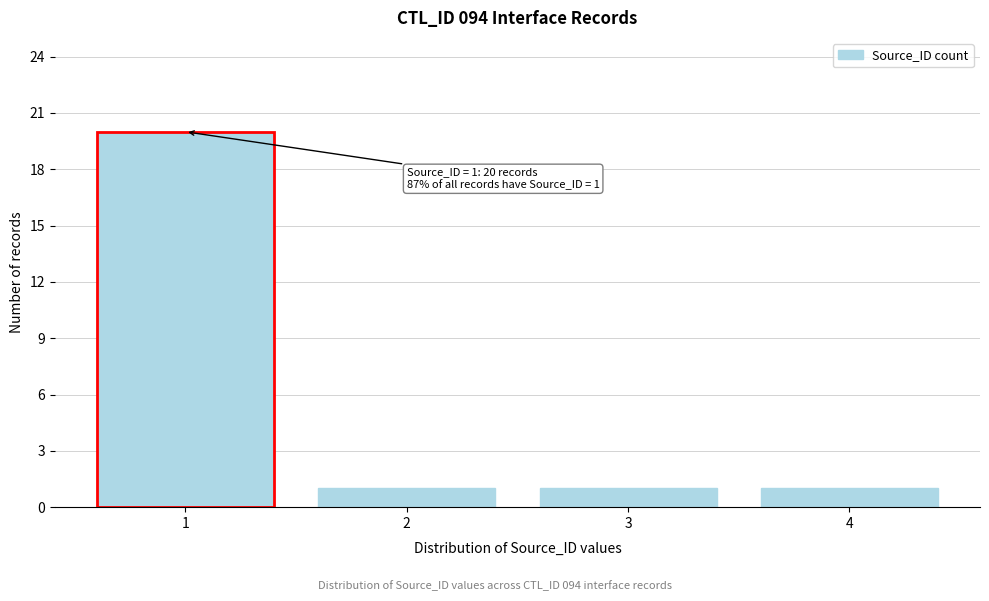

Reading left to right, extract all data points from this chart.

20	1	1	1